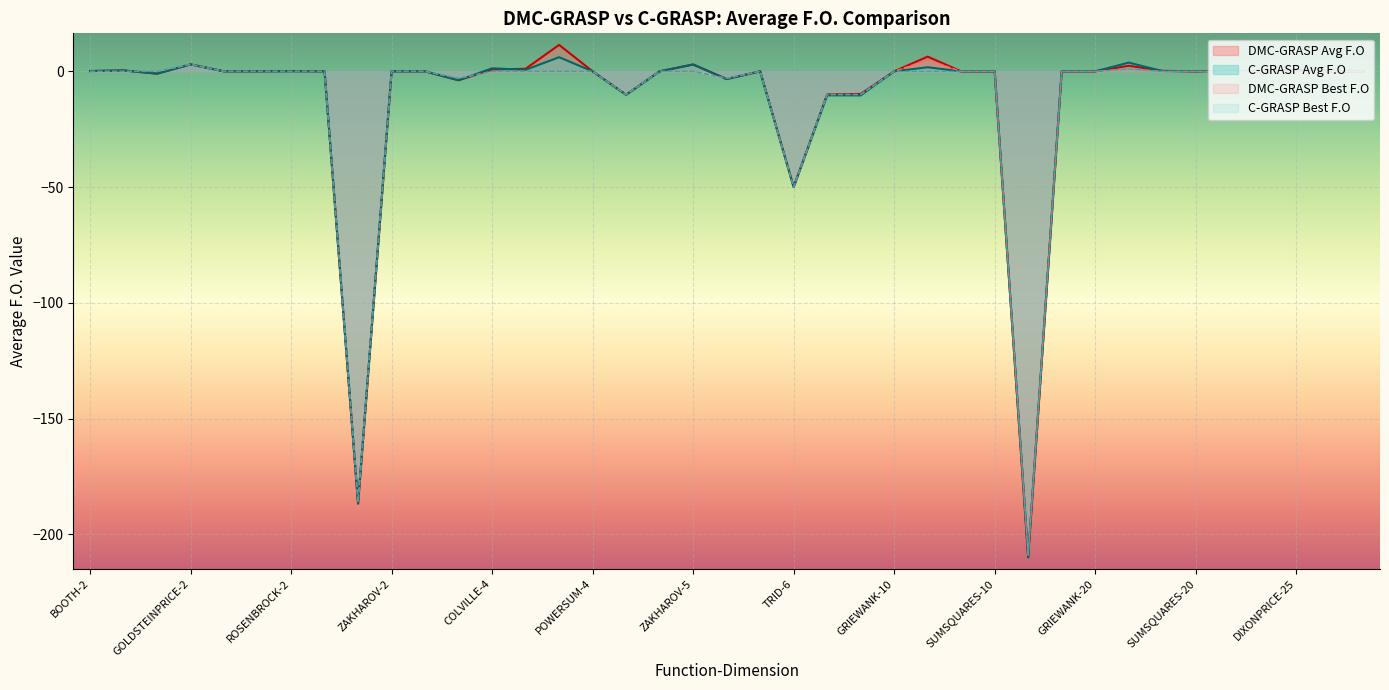

How many interior local peaks does the C-GRASP Avg F.O series have?

14